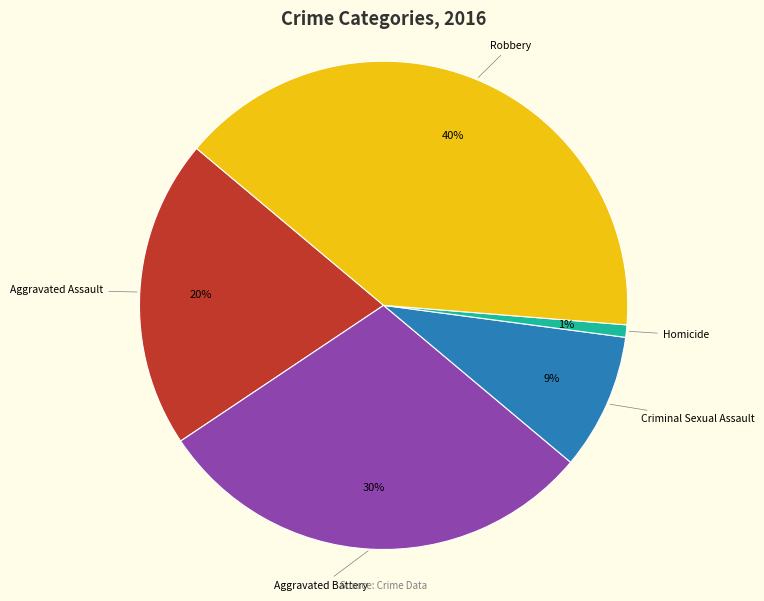

Is there any slice that represents more than half of the pie?

No